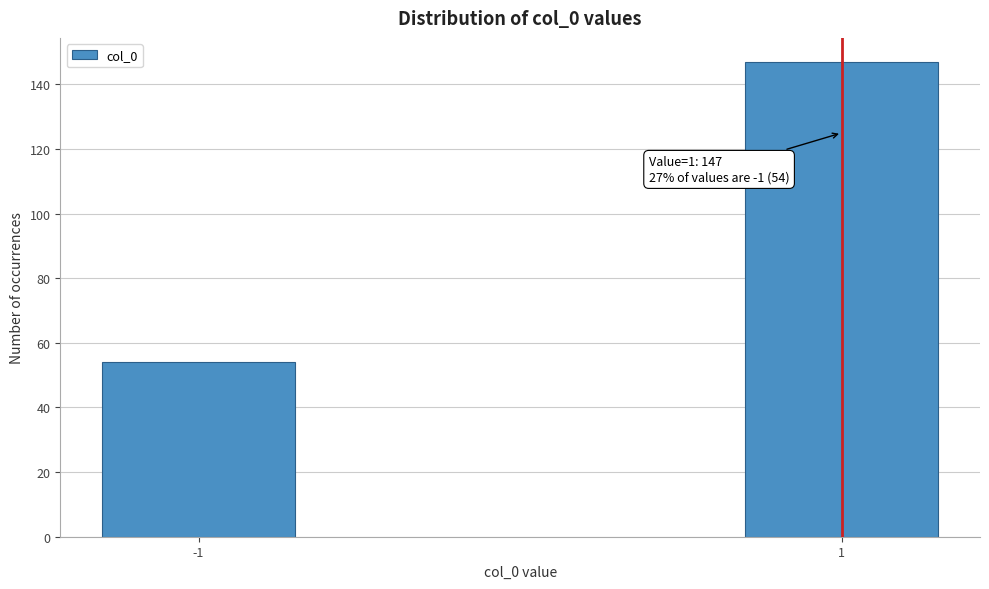

Reading right to left, transcribe all the data shown in this chart.

147	54